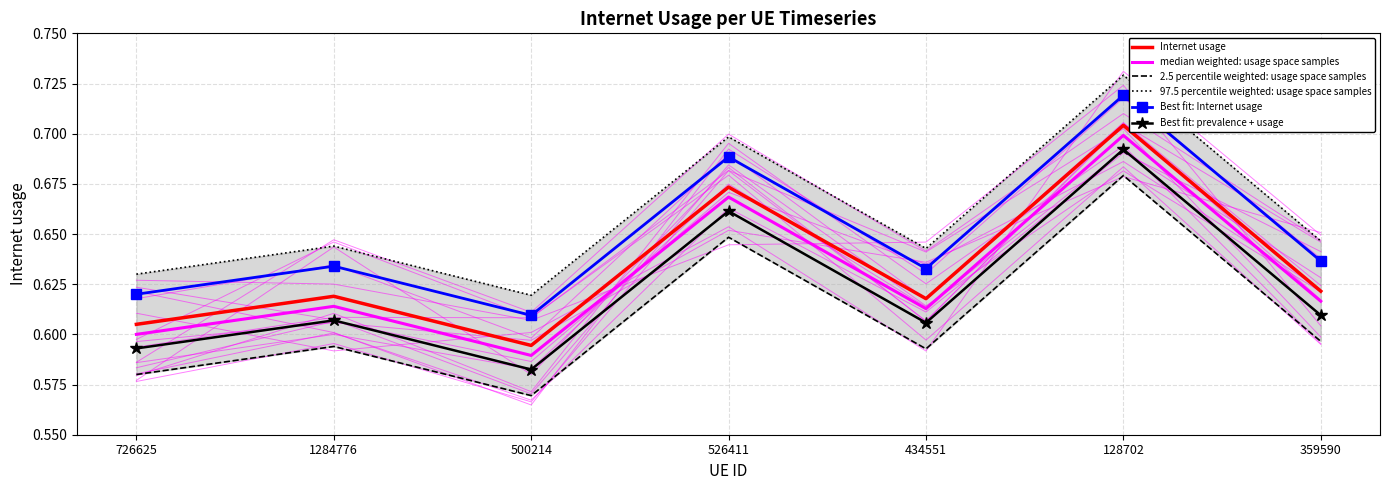

Rank the series by their maximum value, from lowest to highest.

2.5 percentile weighted: usage space samples, Best fit: prevalence + usage, median weighted: usage space samples, Internet usage, Best fit: Internet usage, 97.5 percentile weighted: usage space samples